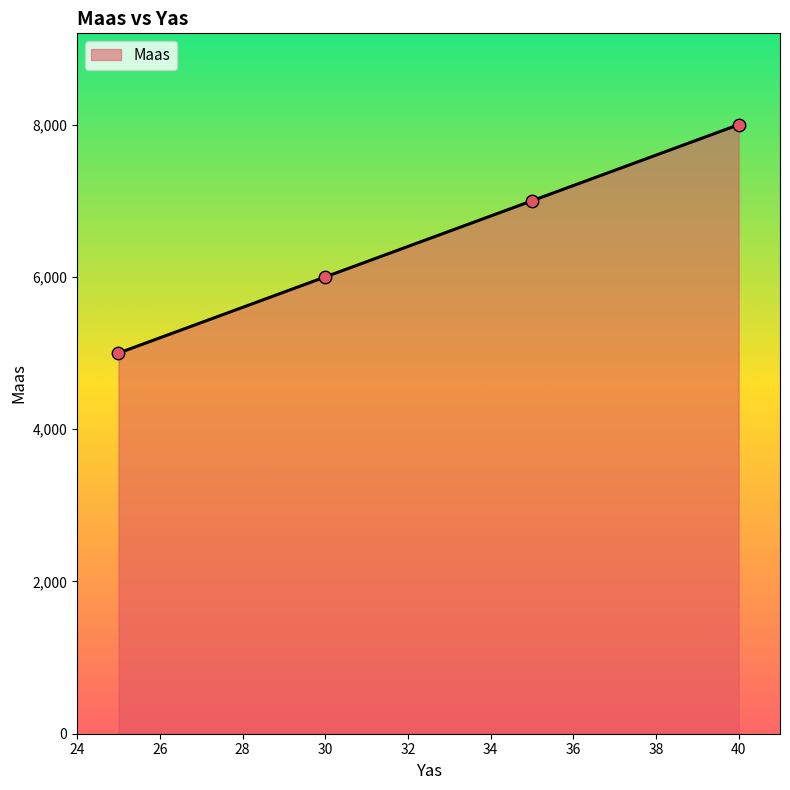

True or false: there are more than 1 points higher than both neighbors.

False